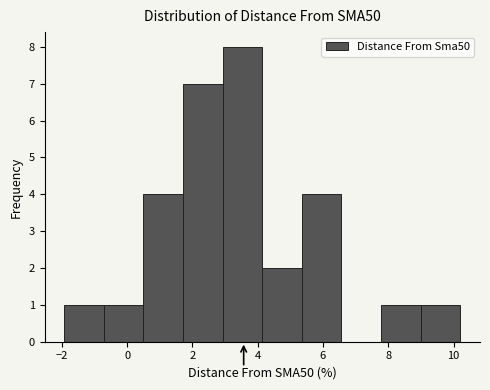

Reading left to right, transcribe this chart: for each bar, give the range it covers on the x-axis and its height. Neither the bar edges nor the heights are printed on the chart, so give them approximately, as read against the axes.

-2.0 to -0.8: 1
-0.8 to 0.6: 1
0.6 to 1.8: 4
1.8 to 3.0: 7
3.0 to 4.2: 8
4.2 to 5.4: 2
5.4 to 6.6: 4
6.6 to 7.8: 0
7.8 to 9.0: 1
9.0 to 10.2: 1